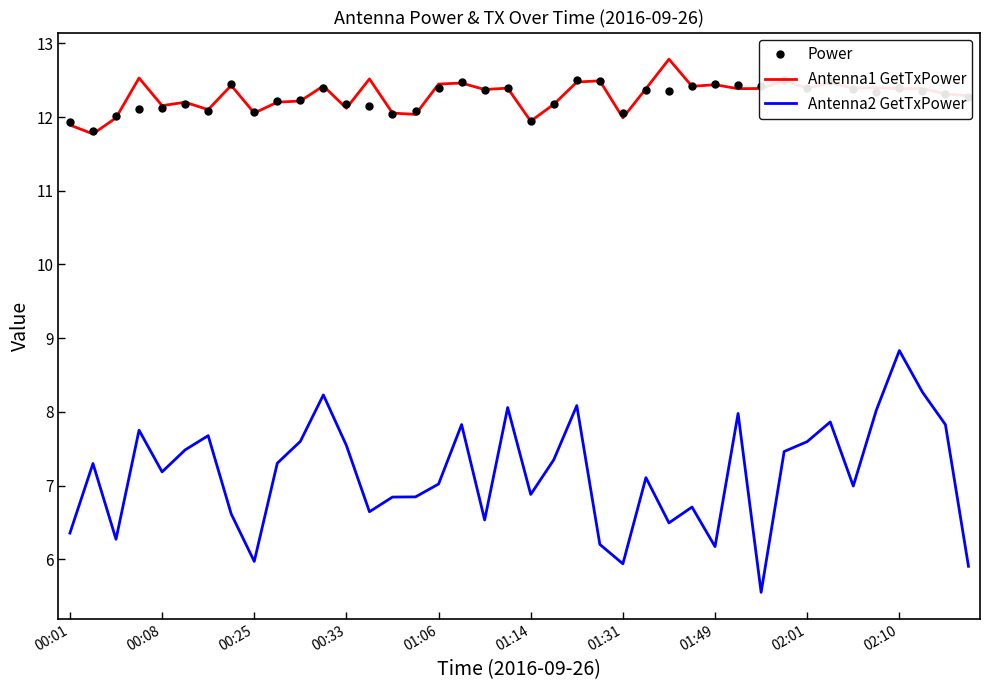

In Power, how many points are higher than both neighbors (excluding endpoints)?

11